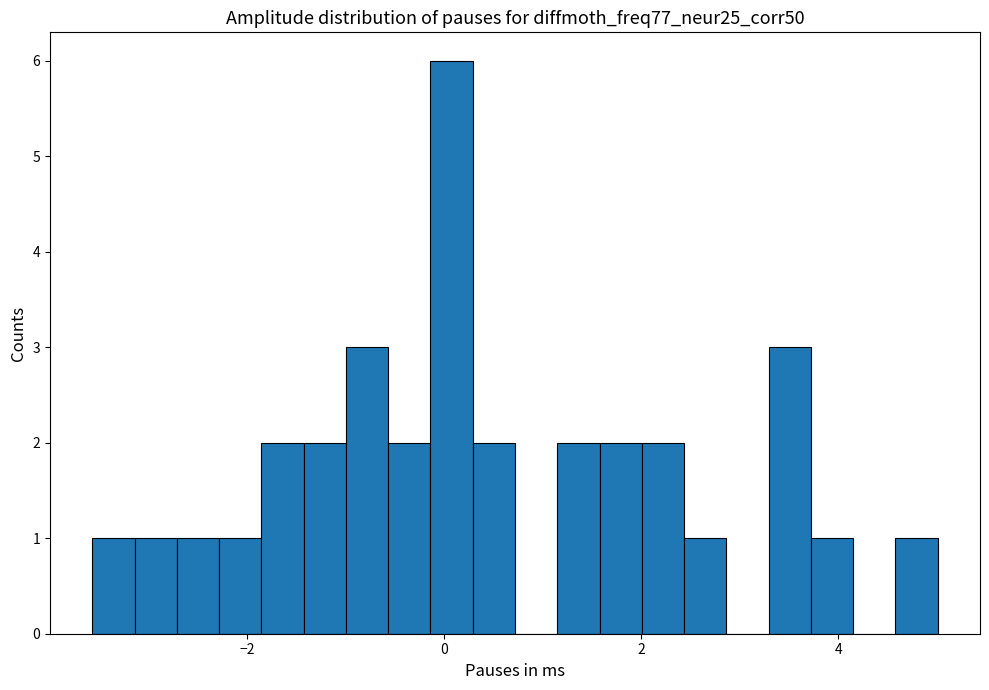

Around what value on the x-axis is the tallest bar? Give the approximate position of its centre, as read against the axis.

0.0